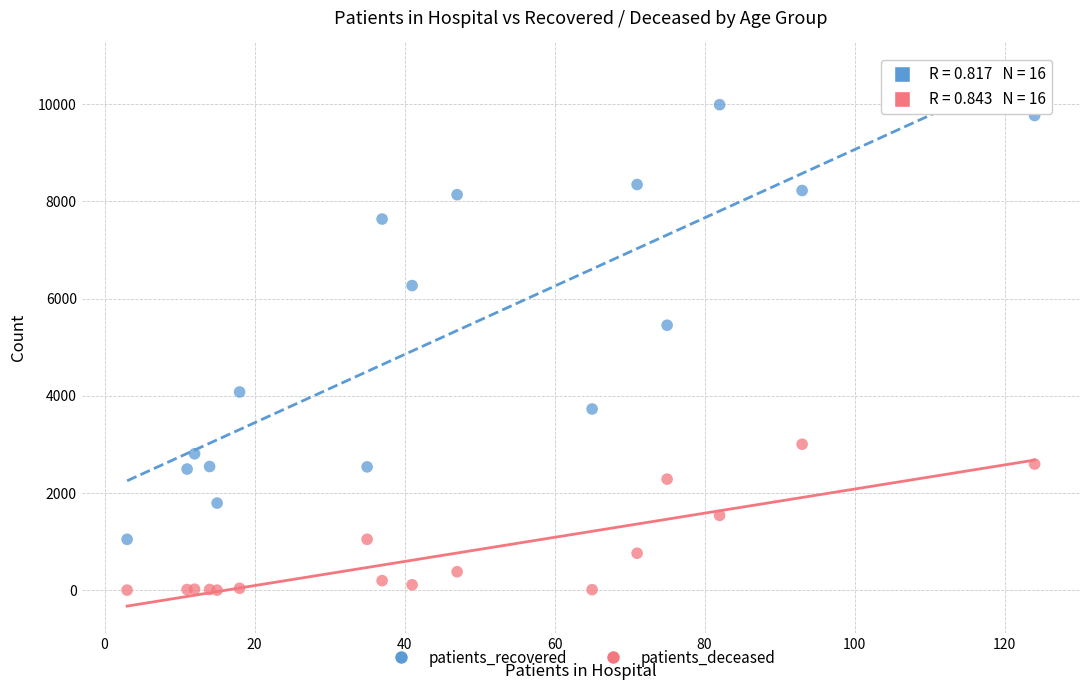

Which series has the largest Y range (max minus min)?

patients_recovered